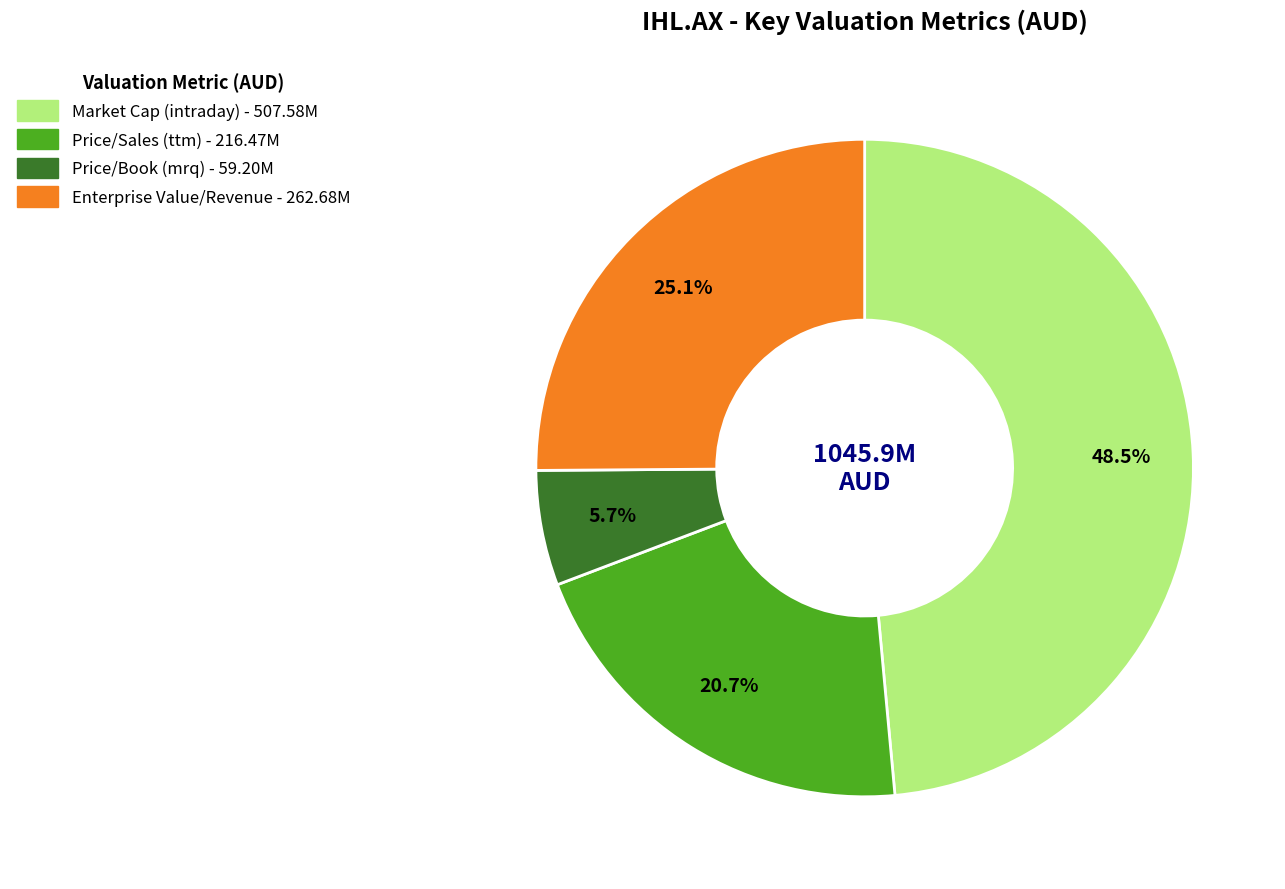

Count the number of slices in the pie.

4